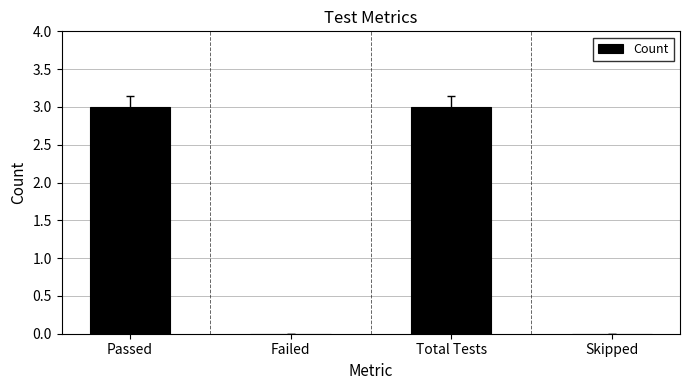

What is the change in value from Failed to Total Tests?

+3